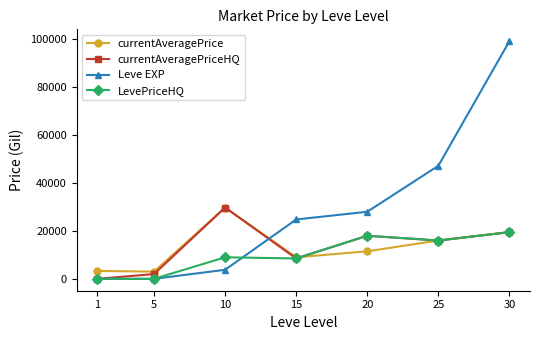

Which series has the largest range (max minus min)?

Leve EXP